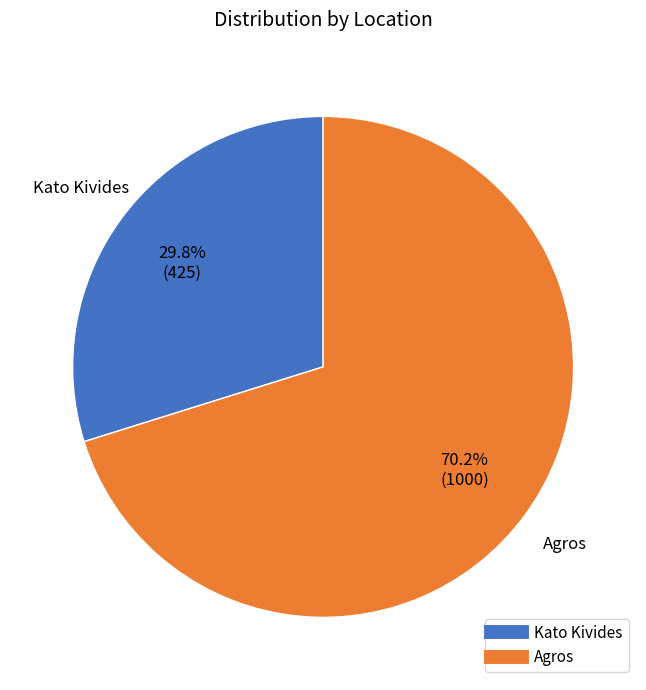

What percentage do Agros and Kato Kivides together represent?

100.0%